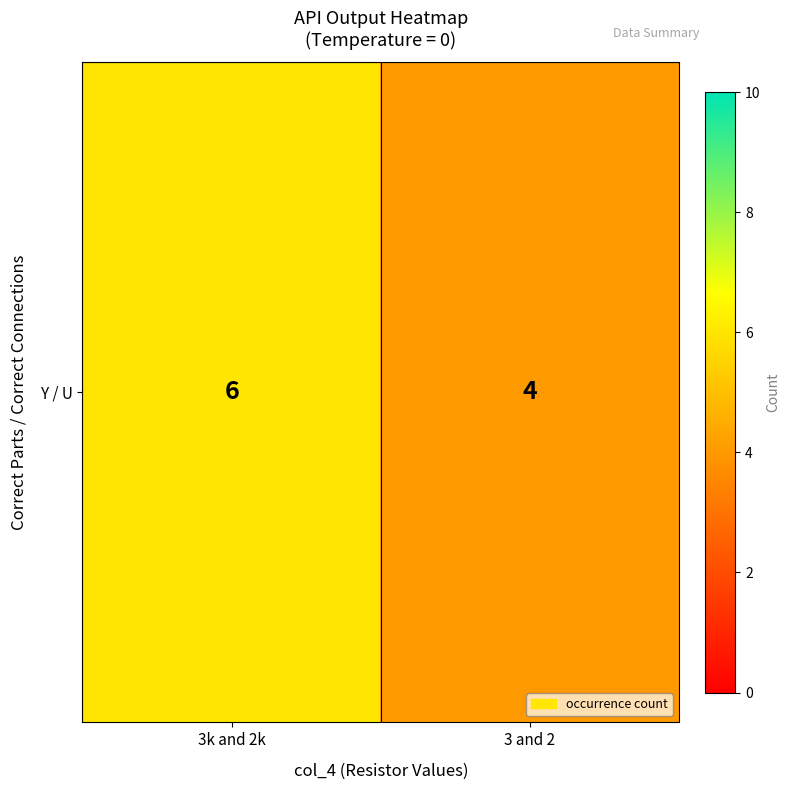

What is the smallest value displayed?

4